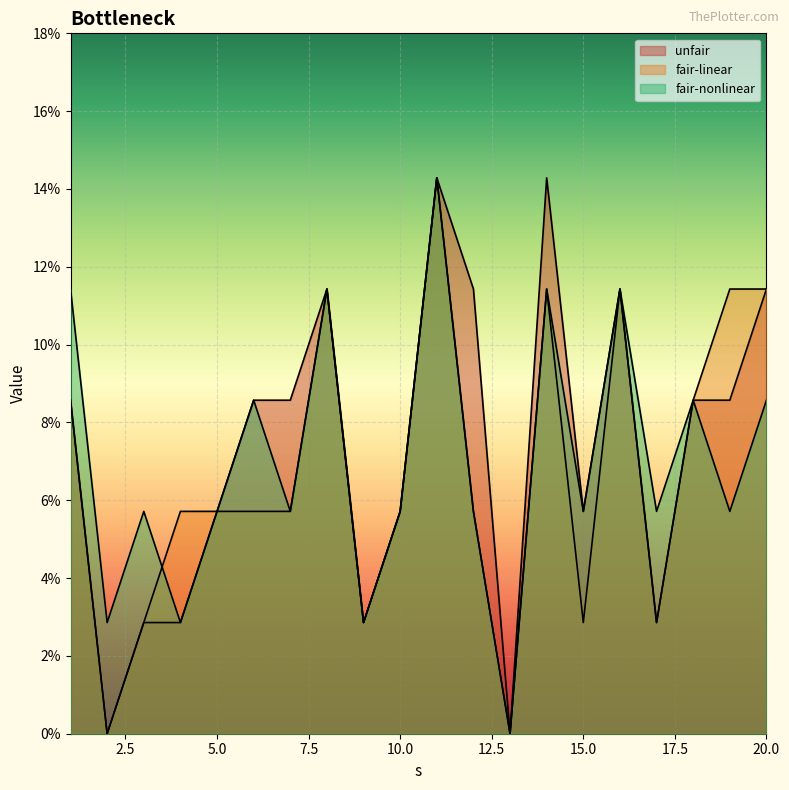

Does the chart display data point markers on the line(s)?

No